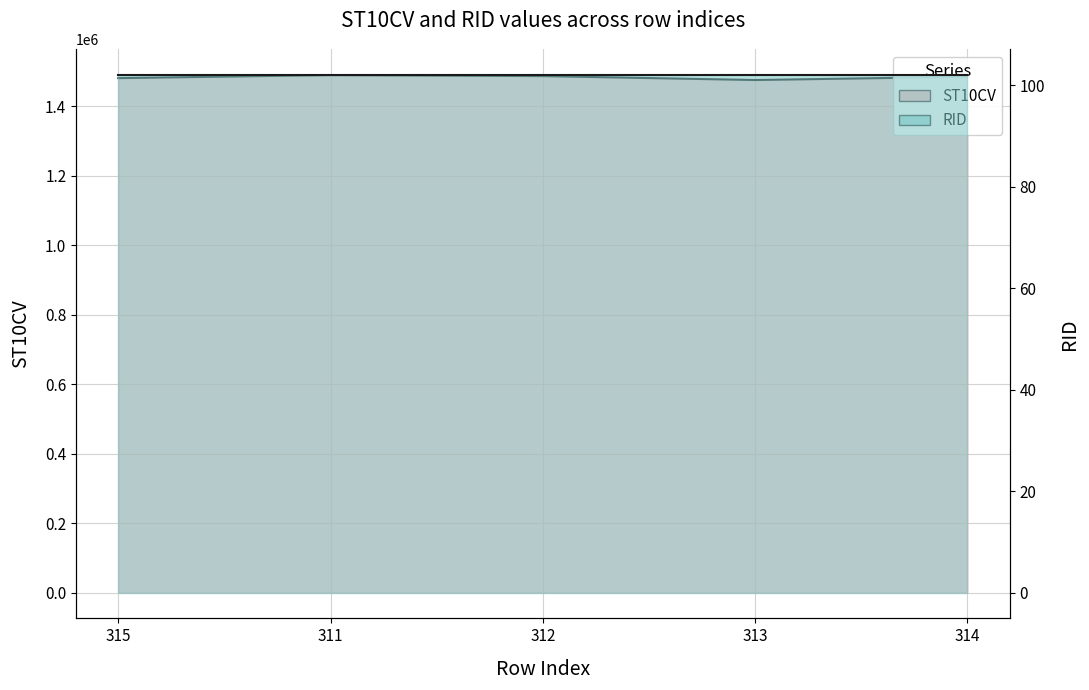

The chart shows a value of 1935294 at 313. True or false?

False